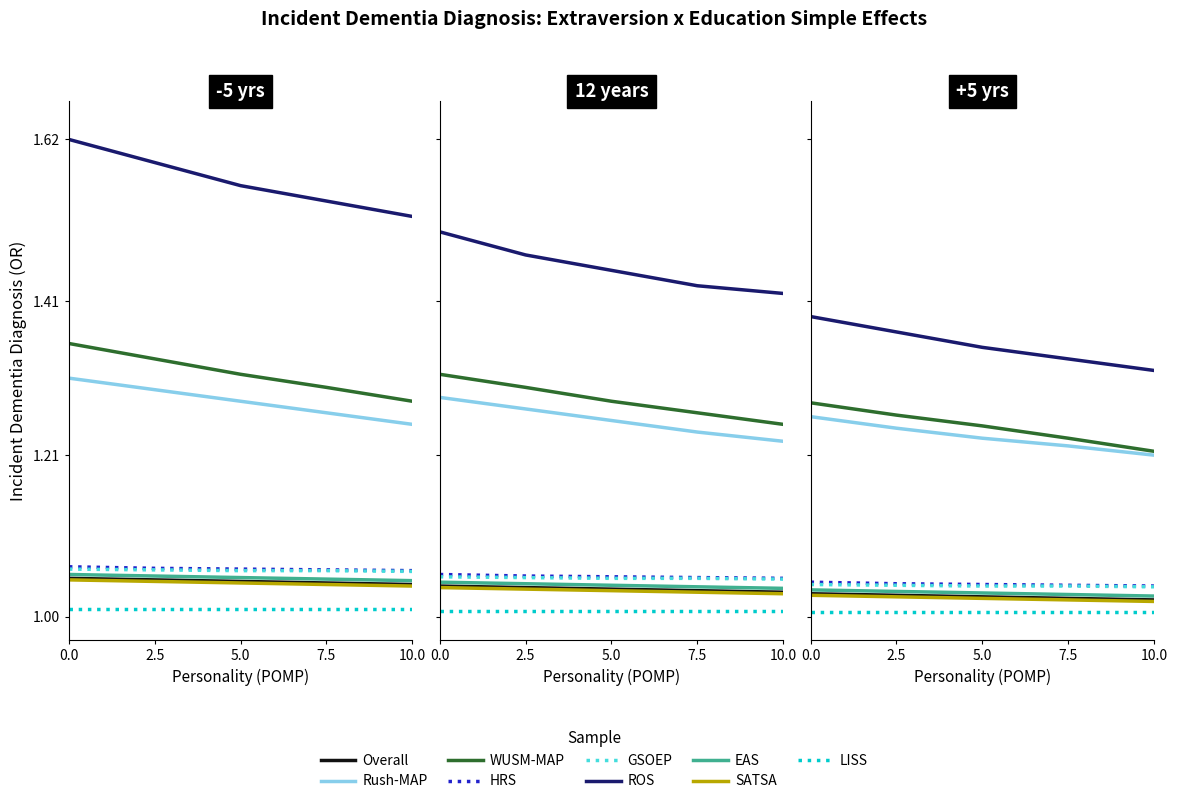

Between 5.0 and 7.5, which is larger?

5.0